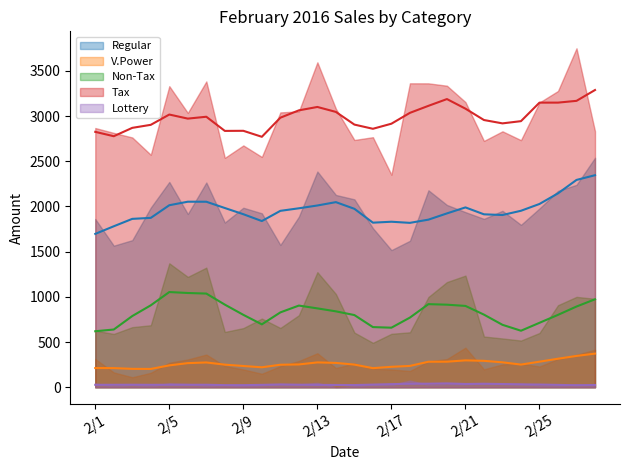

What is the difference between the second highest and second lowest values in the Non-Tax series?

806.4